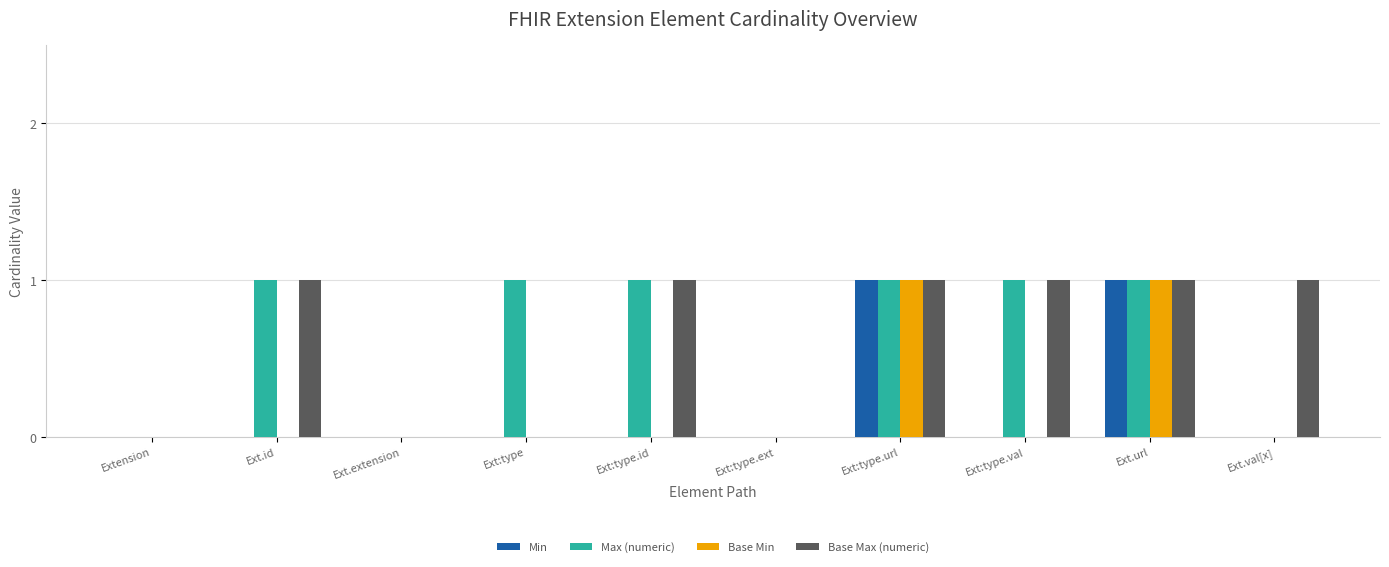

Between Ext:type.ext and Ext.val[x], which series saw the biggest shift?

Base Max (numeric)